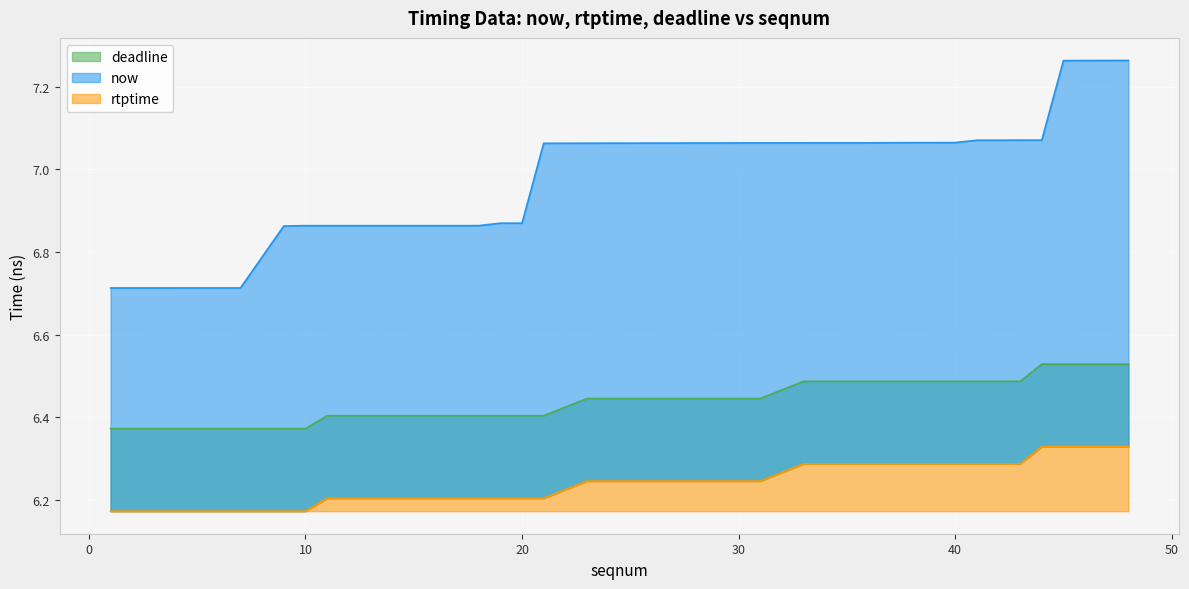

What is the difference between the highest and lowest values at 11?

0.7